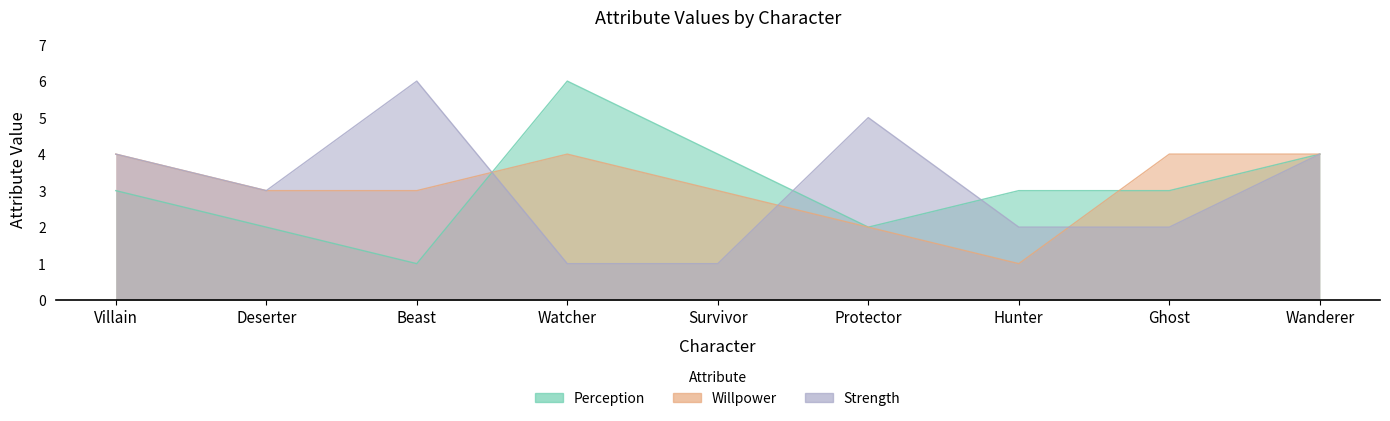

Where is Willpower nearest to the value 2?

Protector